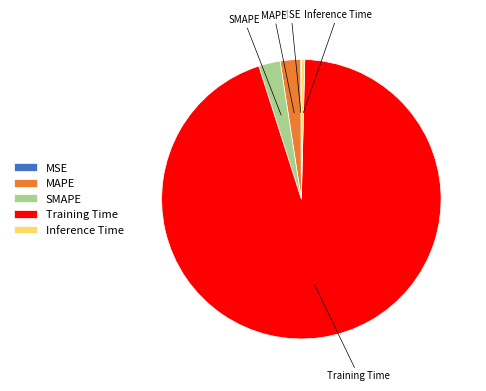

Does MAPE account for over 50% of the chart?

No